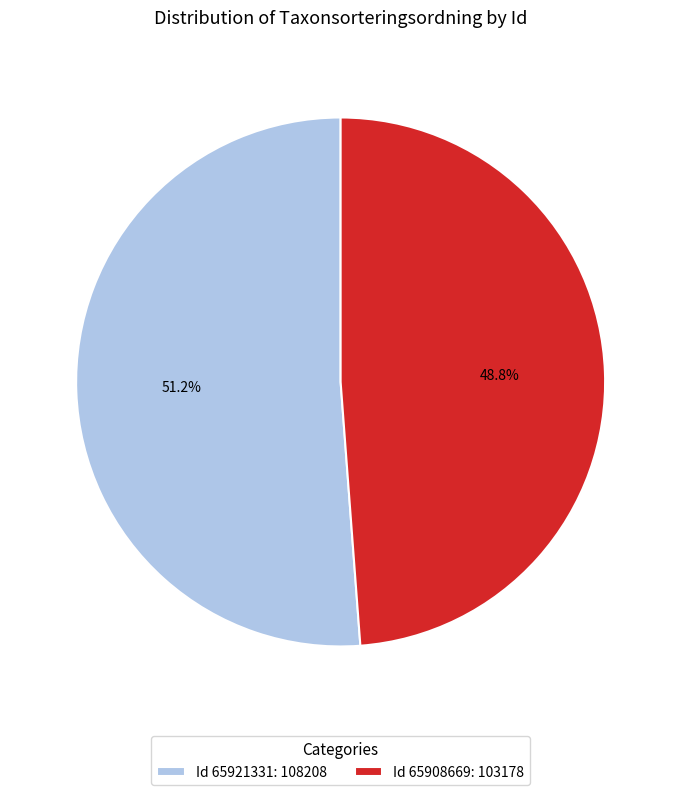

What is the ratio of the value at Id 65908669: 103178 to the value at Id 65921331: 108208?

1.0